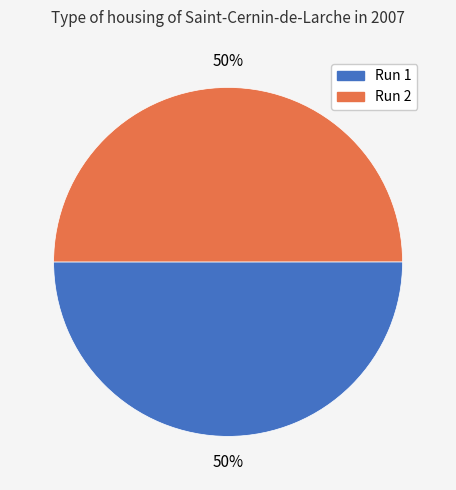

To the nearest percent, what is the average slice percentage?

50%